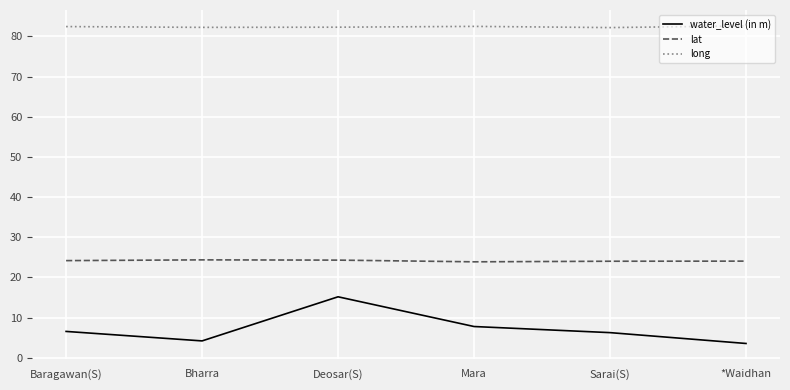

How many lines are shown in the chart?

3